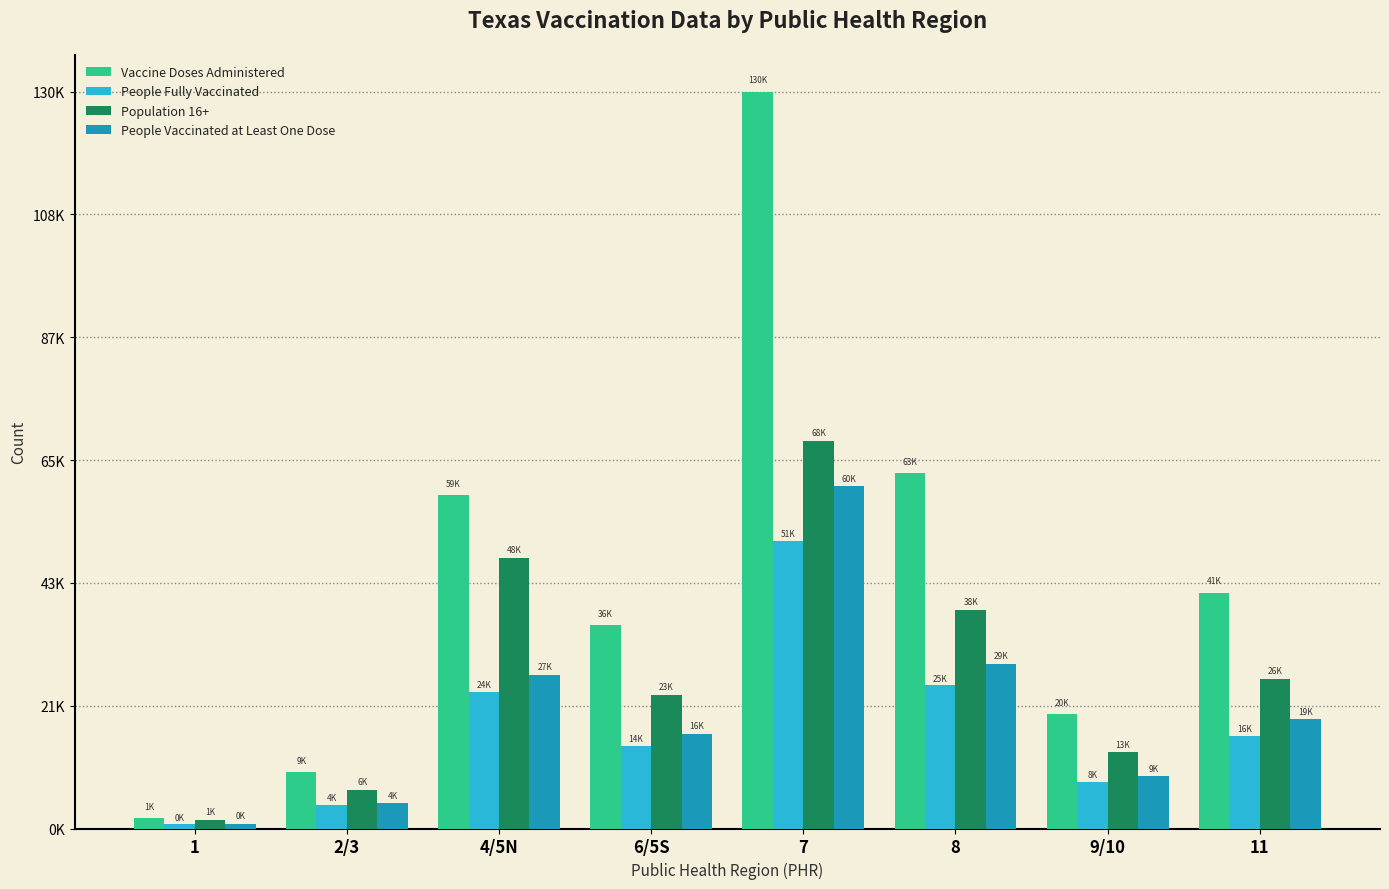

What are all the series names shown in the legend?

Vaccine Doses Administered, People Fully Vaccinated, Population 16+, People Vaccinated at Least One Dose